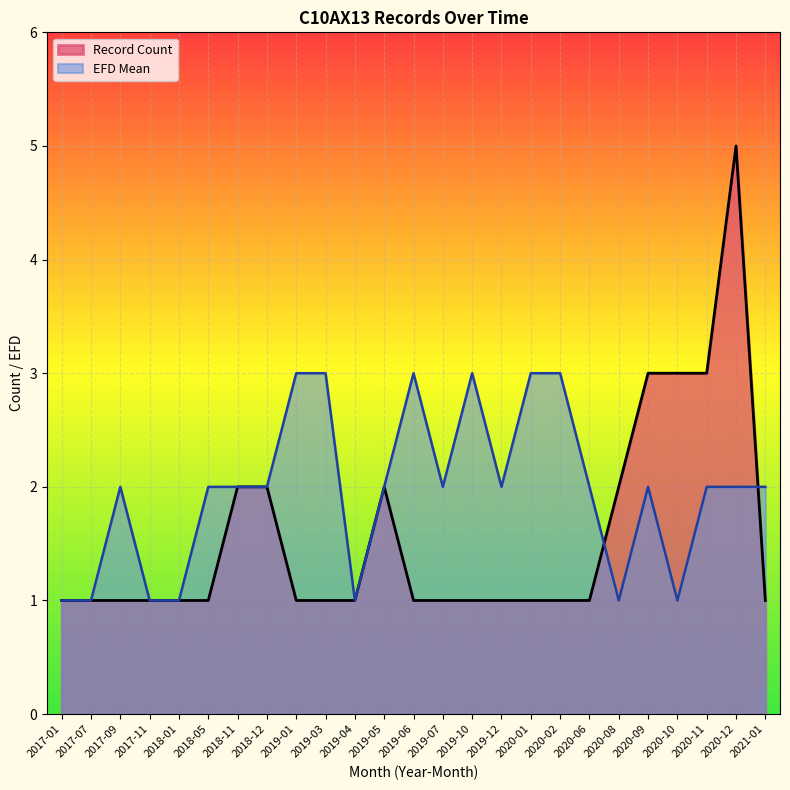

At 2019-10, list the series in order from smallest to largest.

Record Count, EFD Mean